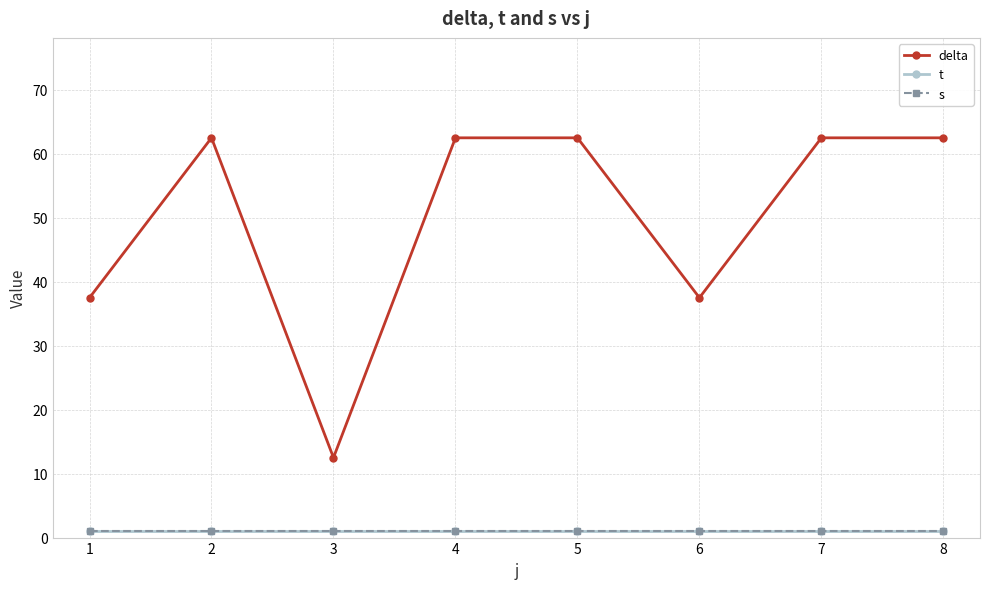

What is the value of the t point at the 6th from the left?

1.0